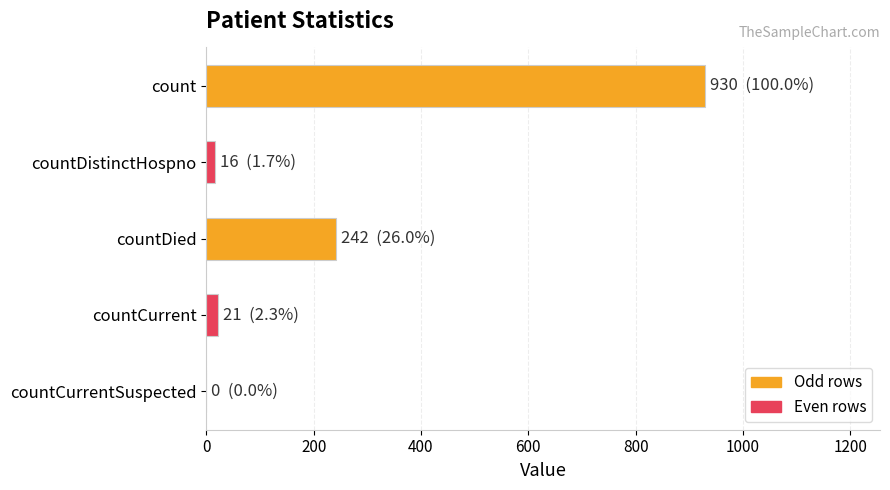

Is it true that the value at countCurrentSuspected is 0?

True